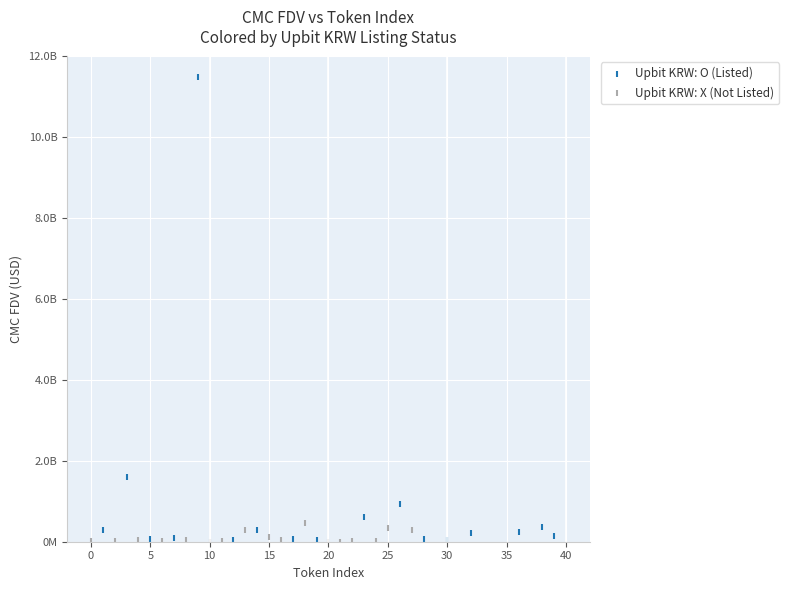

What are all the series names shown in the legend?

Upbit KRW: O (Listed), Upbit KRW: X (Not Listed)